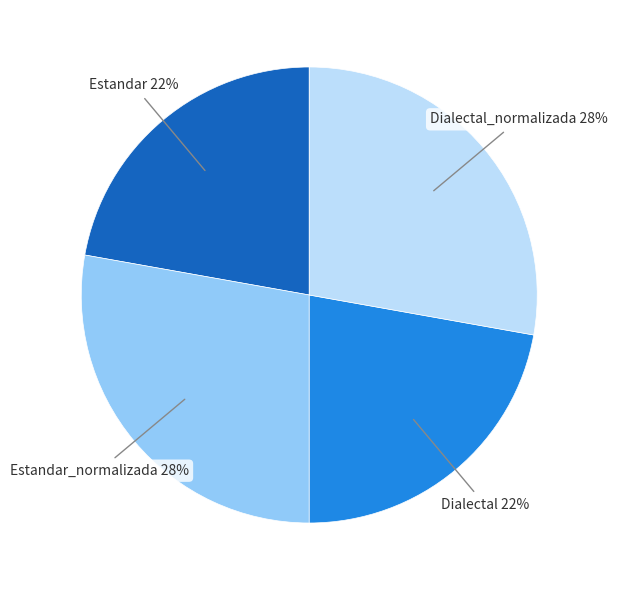

To the nearest percent, what is the average slice percentage?

25%